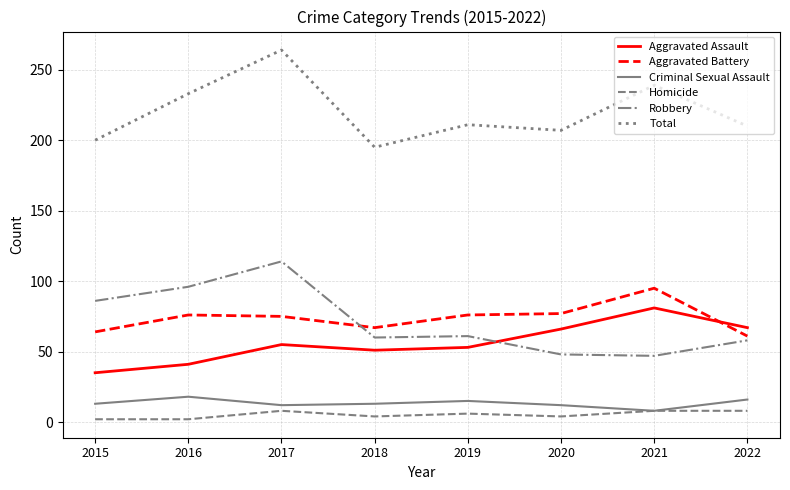

What is the maximum value shown in the chart?

264